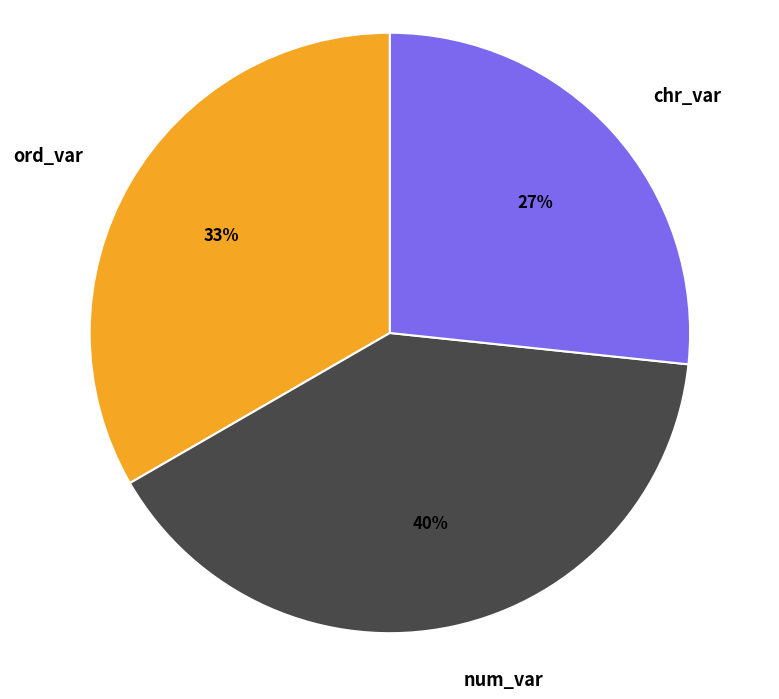

What percentage is the ord_var slice, to the nearest percent?

33%